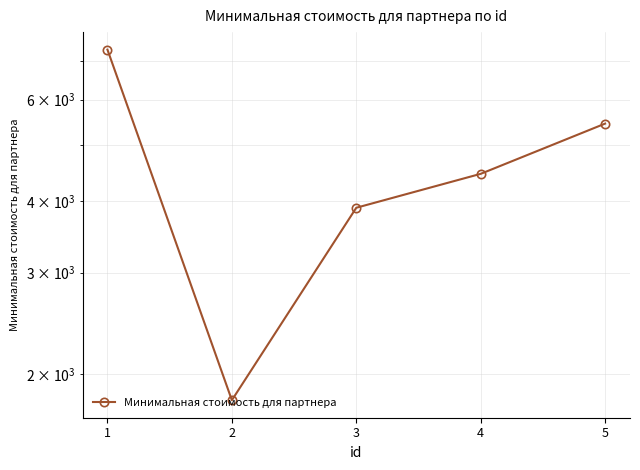

The chart shows a value of 2542.3 at 3. True or false?

False